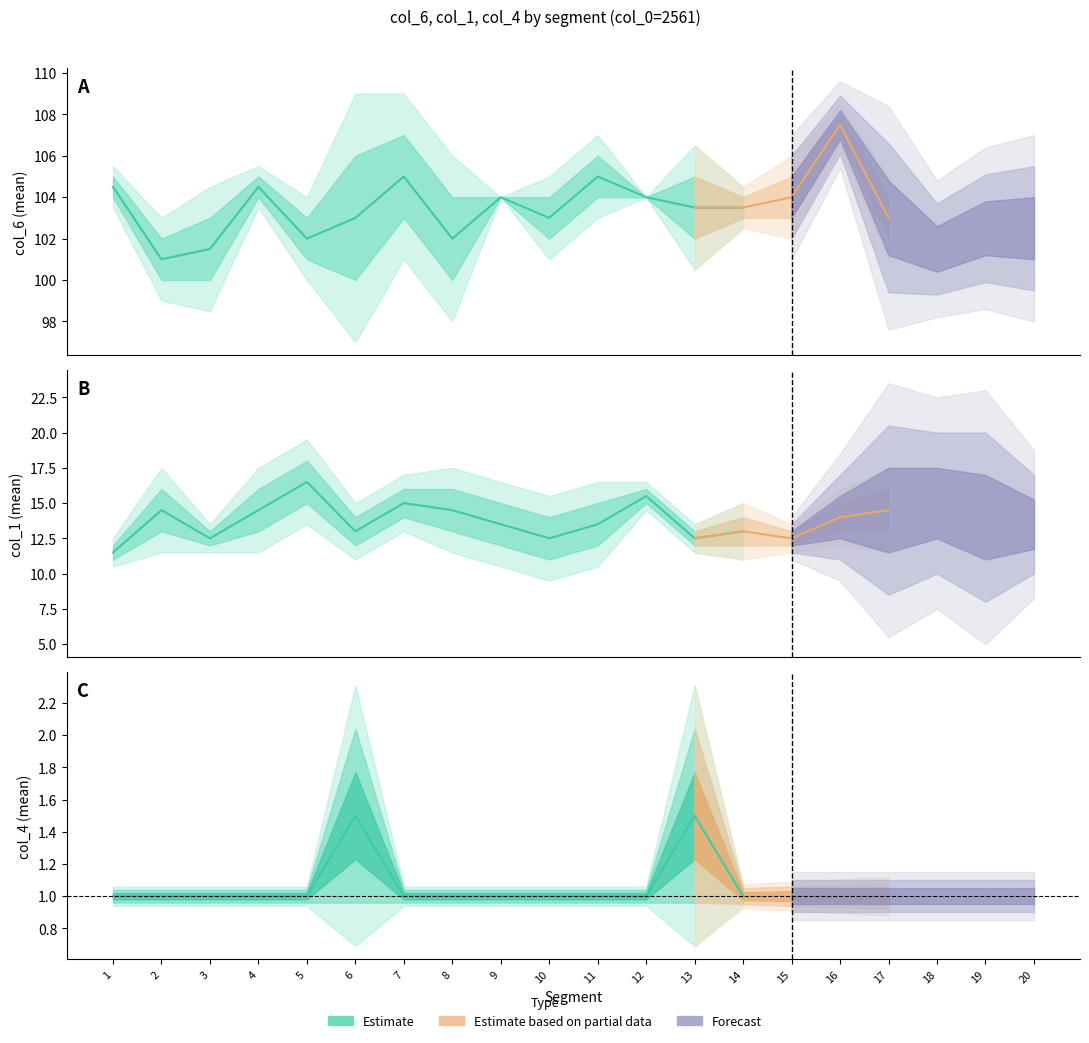

True or false: col_6_mean and col_4_mean intersect in this chart.

False